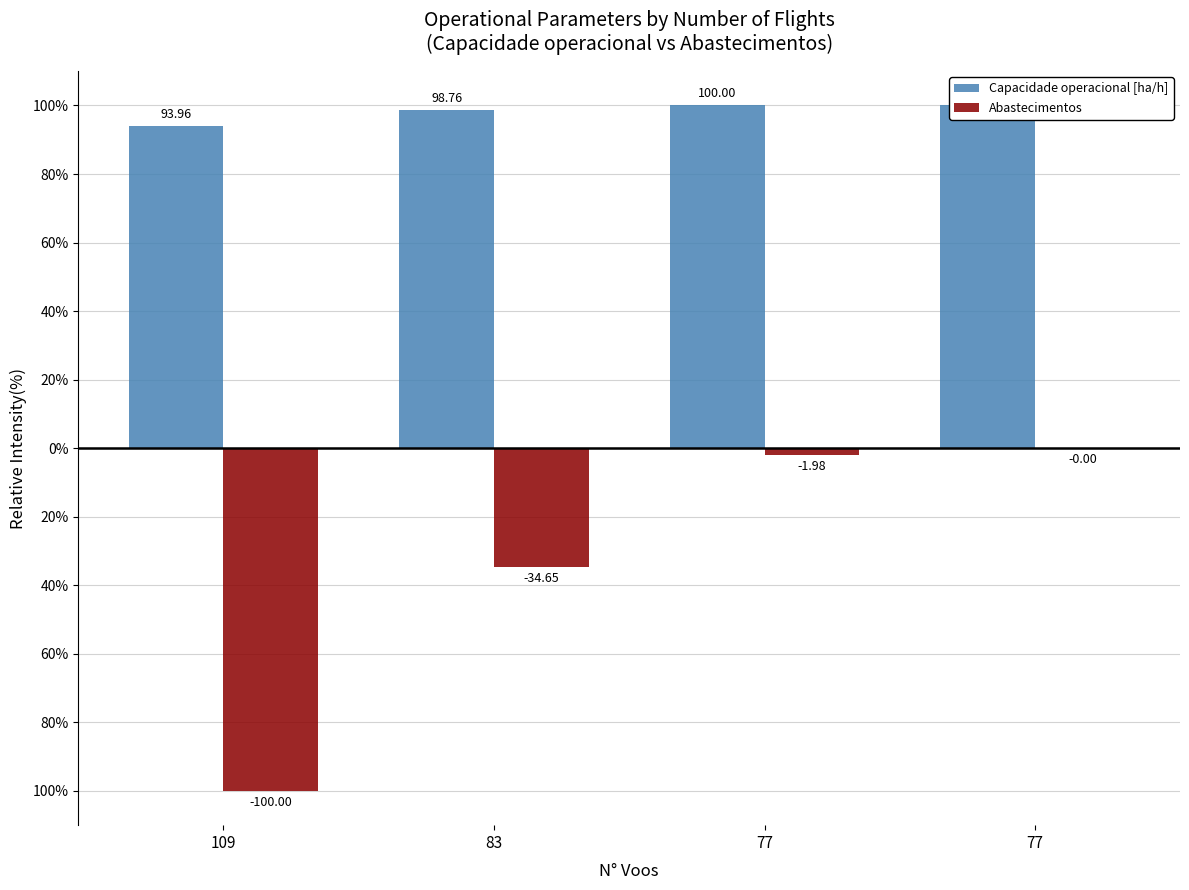

What value does the Abastecimentos series have at 83?

-34.7